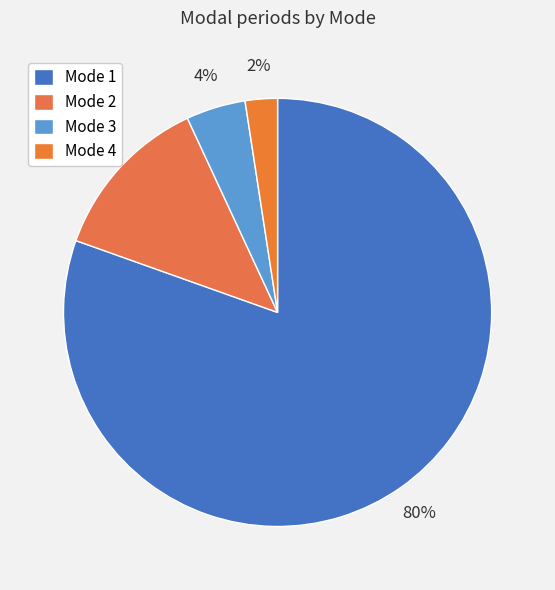

What is the largest slice in the pie chart?

Mode 1